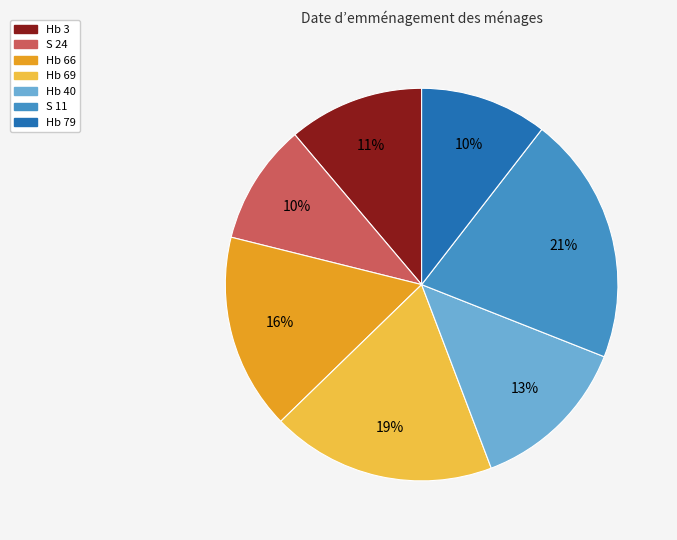

Which slice is the largest?

S 11